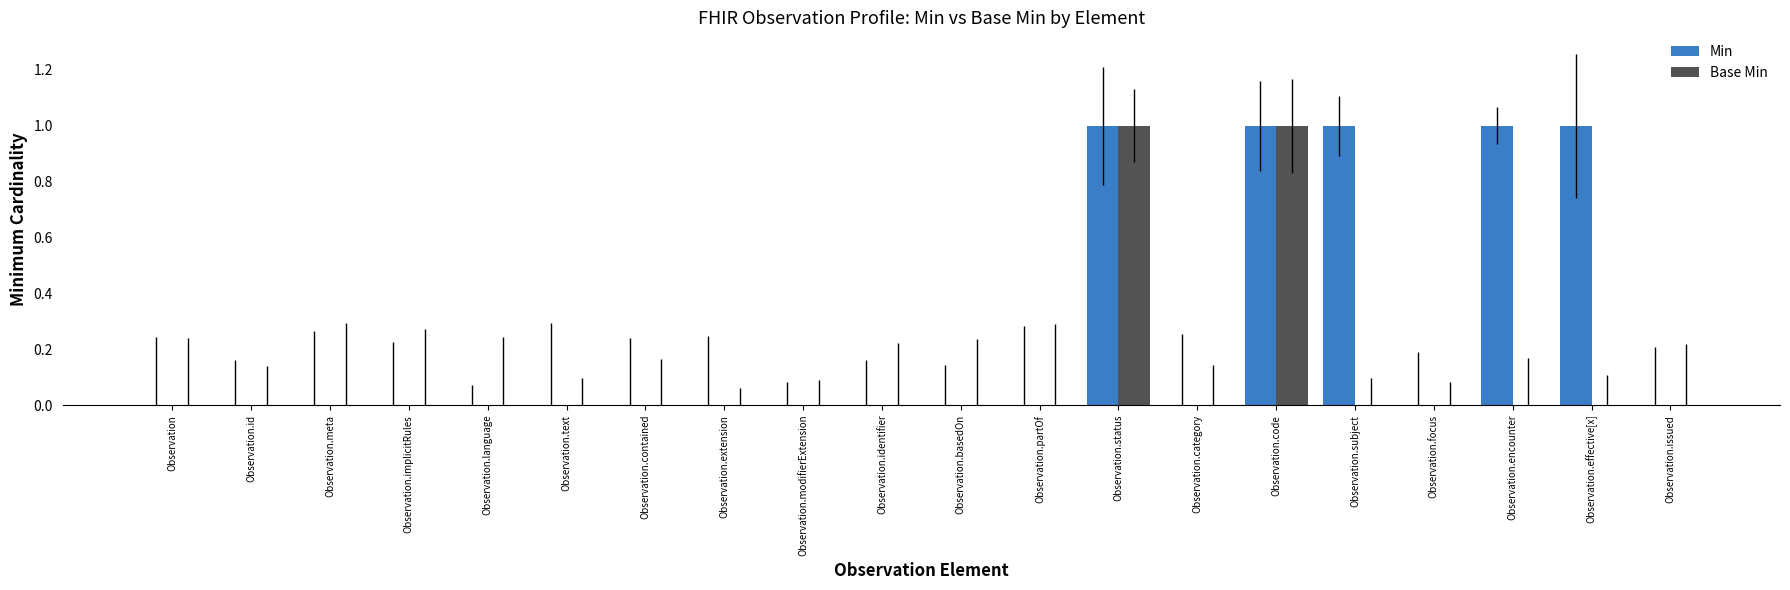

How many categories are shown in the chart?

20